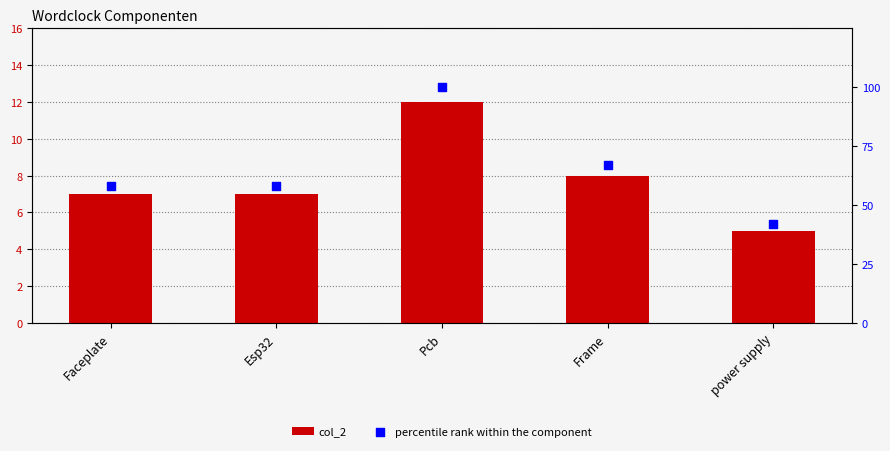

Is the value of col_2 at Frame greater than the value of percentile rank within the component at Frame?

No